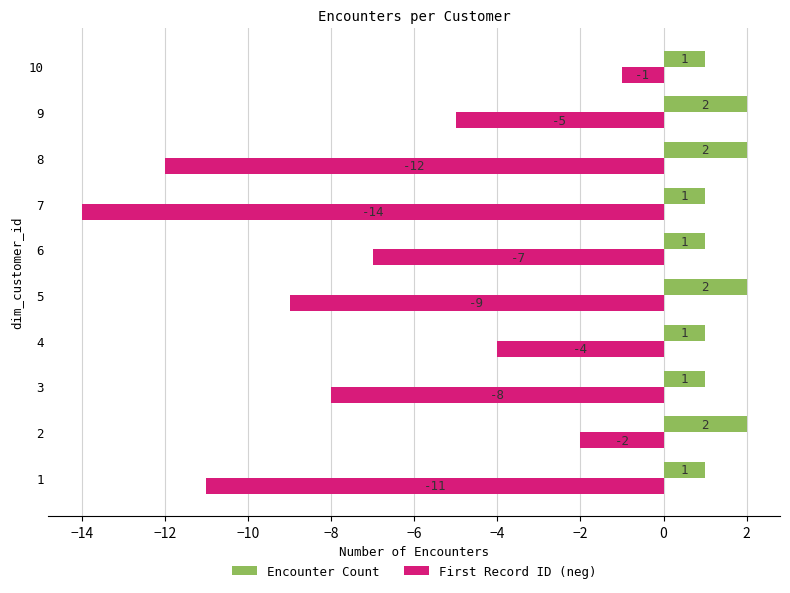

True or false: First Record ID (neg) has a value of -5 at 7.

False